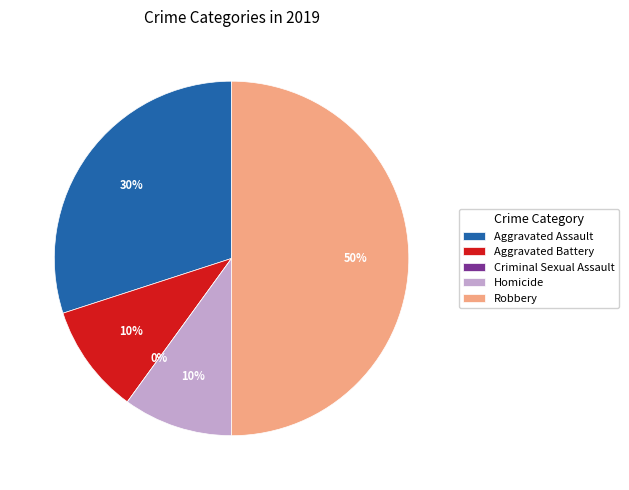

Do Criminal Sexual Assault and Aggravated Assault together represent more than half of the pie?

No